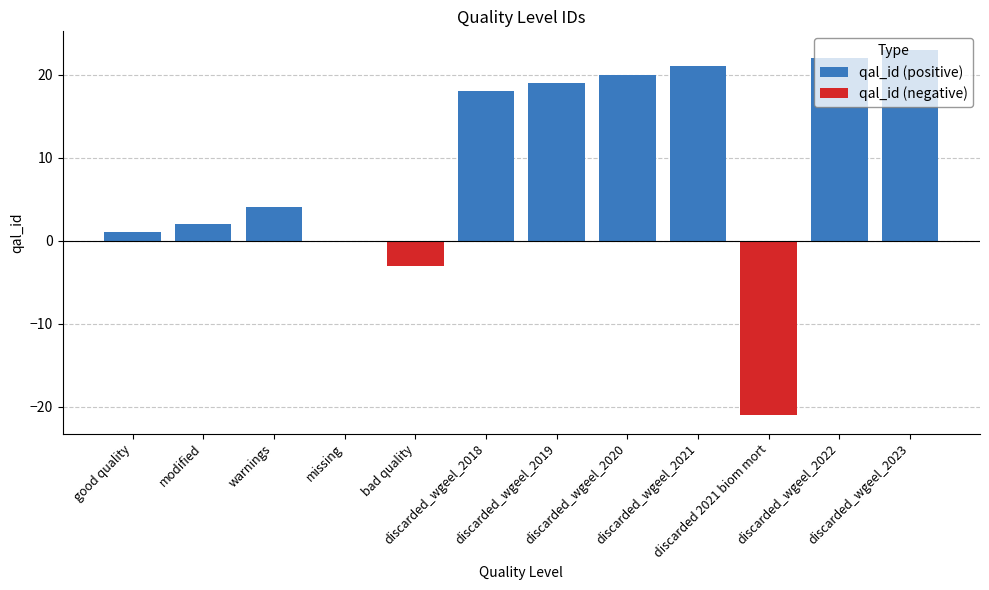

List the series in order of their peak value, highest first.

qal_id (positive), qal_id (negative)